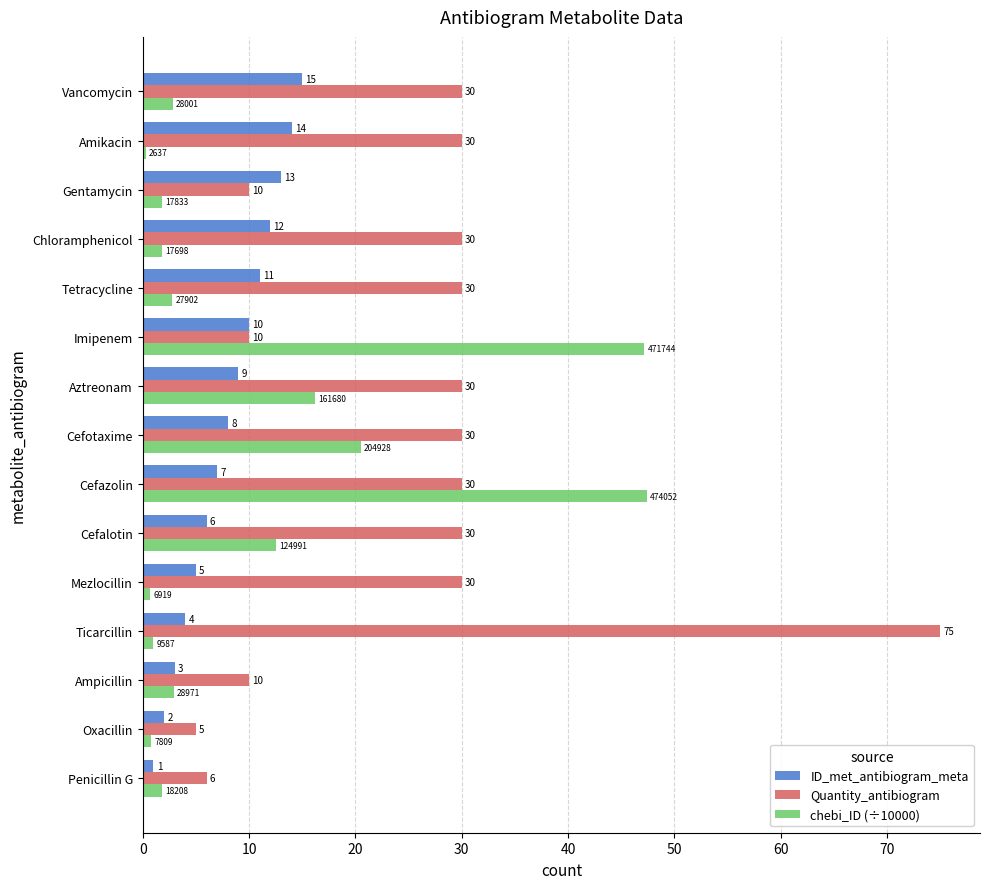

Which series has the largest total across all categories?

Quantity_antibiogram